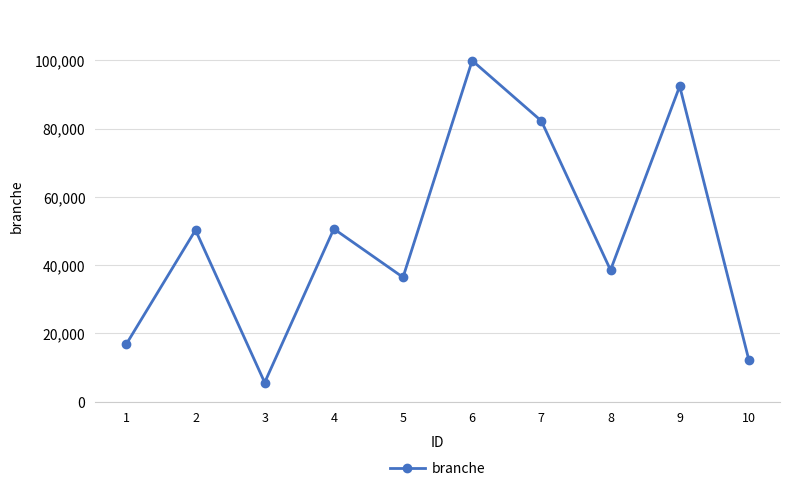

Read the value at 10, to the nearest 50.

12200